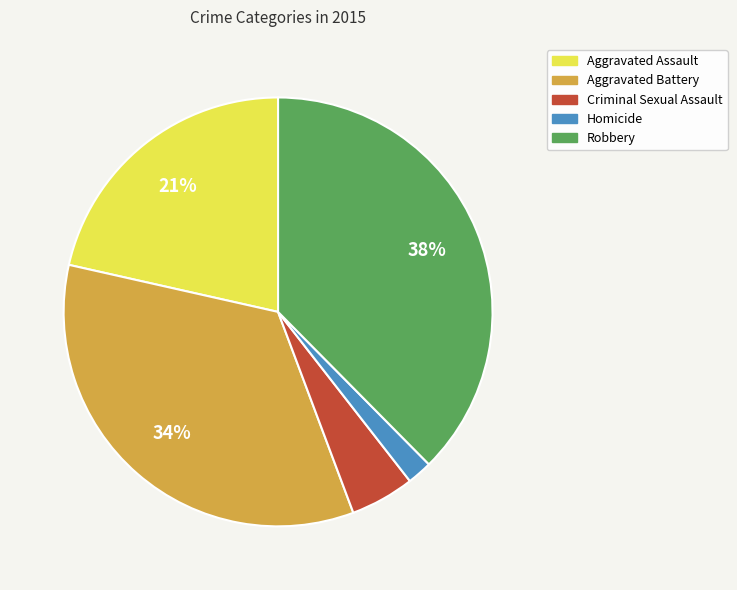

To the nearest percent, what percentage of the pie is Homicide?

2%